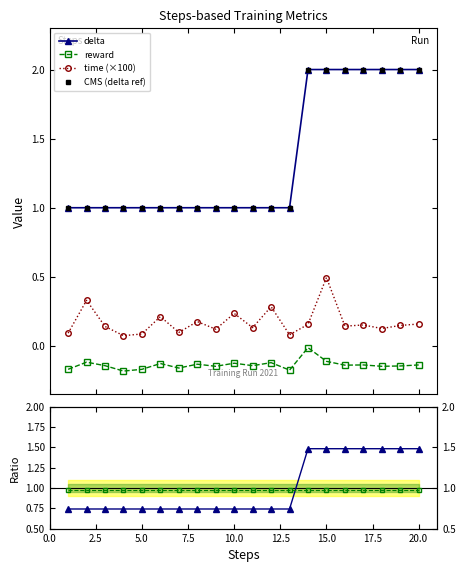

At which label does time (×100) reach its peak?

15.0